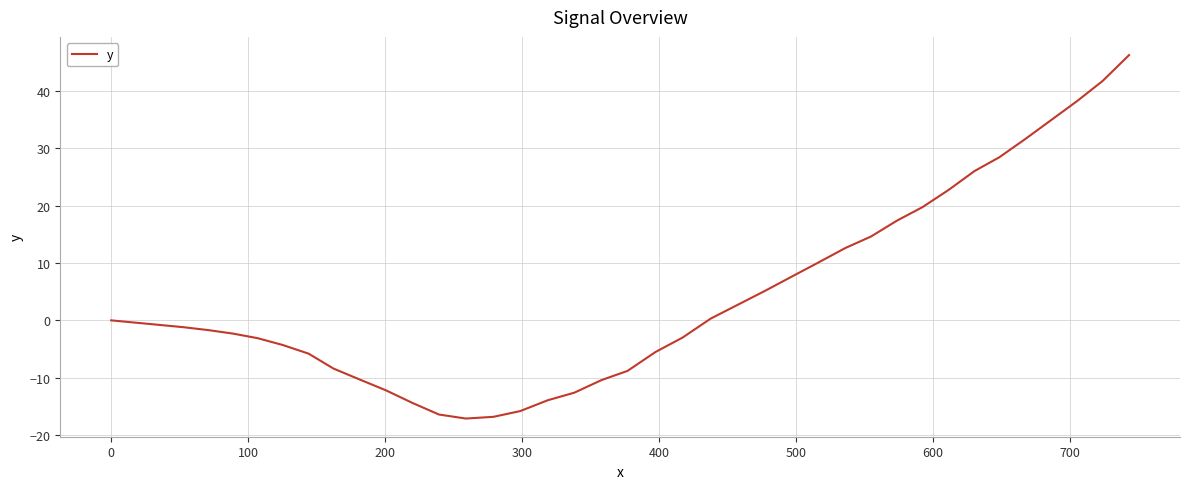

What is the difference between the maximum and minimum values?

63.3